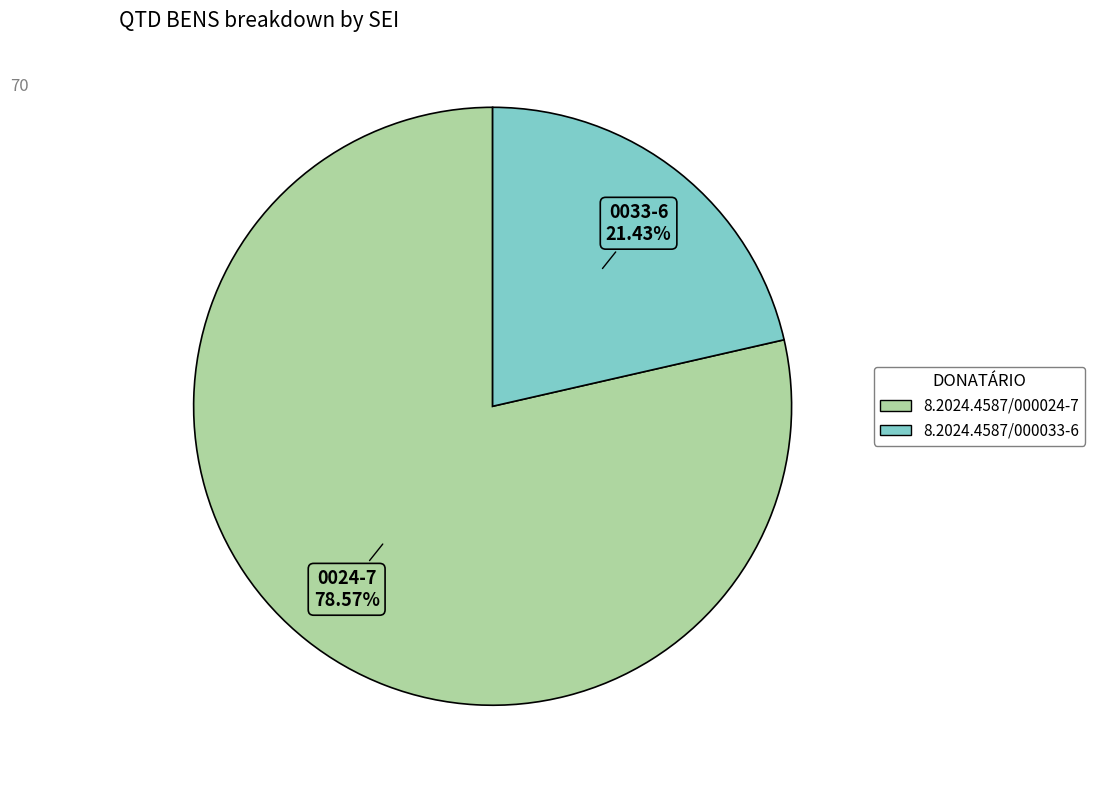

What is the total percentage of 8.2024.4587/000033-6 and 8.2024.4587/000024-7?

100.0%